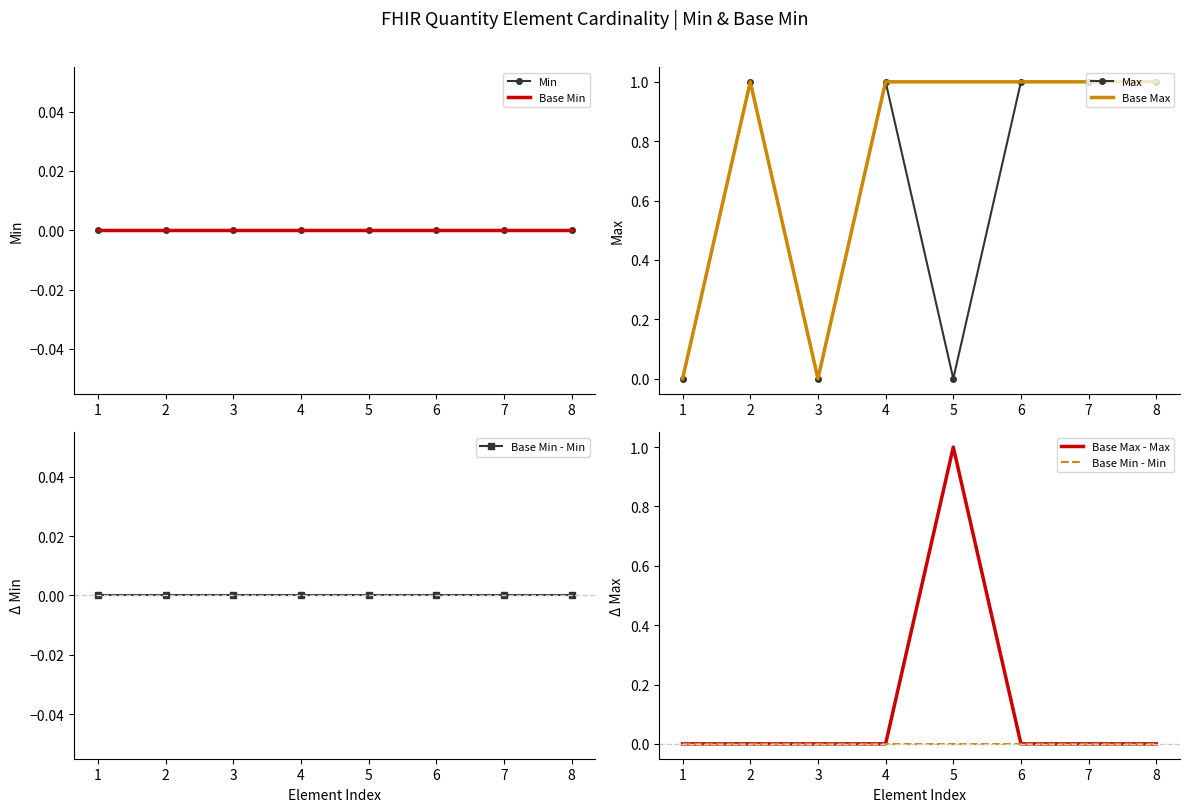

Is this an area chart (filled region under the line)?

No